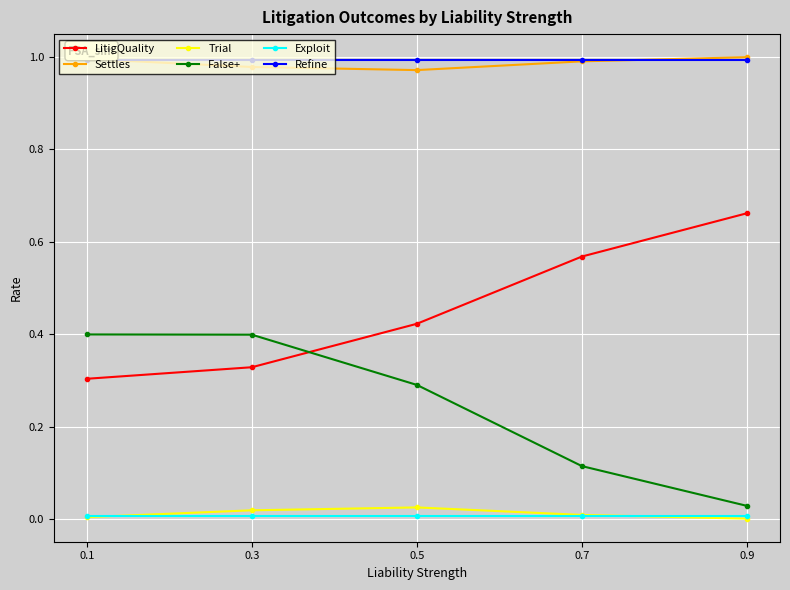

Count the number of data series in this chart.

6